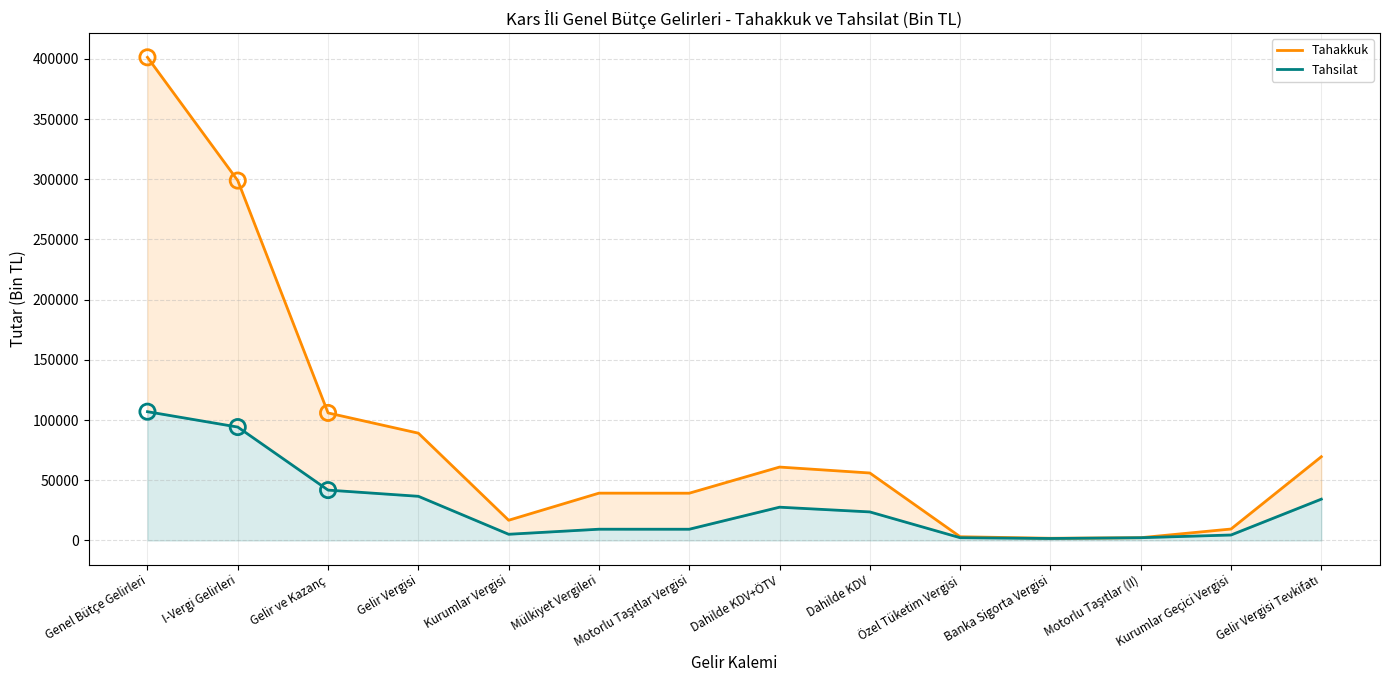

At which category is the sum across all series the highest?

Genel Bütçe Gelirleri